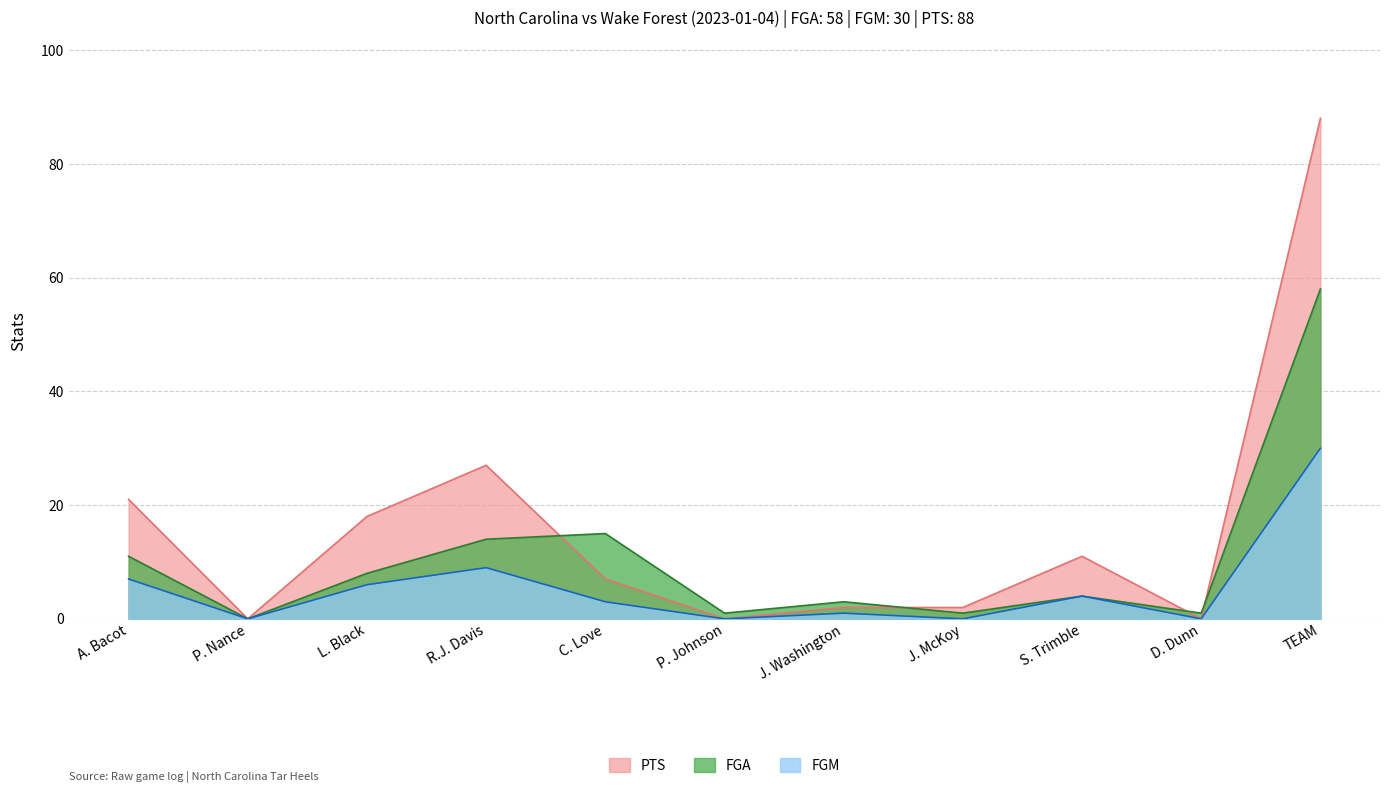

The PTS series shows 0 at P. Johnson. True or false?

True